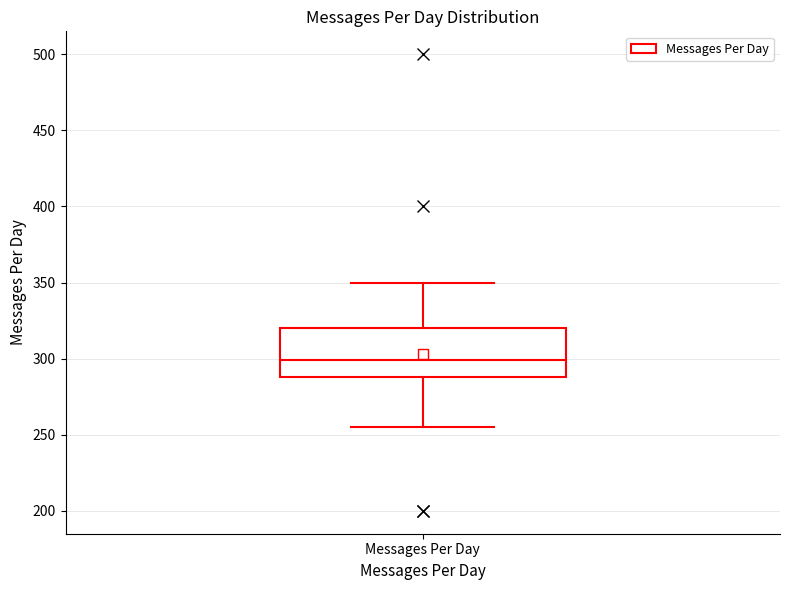

Where is the upper edge of the box for Messages Per Day on the y-axis? The values are not printed on the chart, so give them approximately, as read against the axis.

320